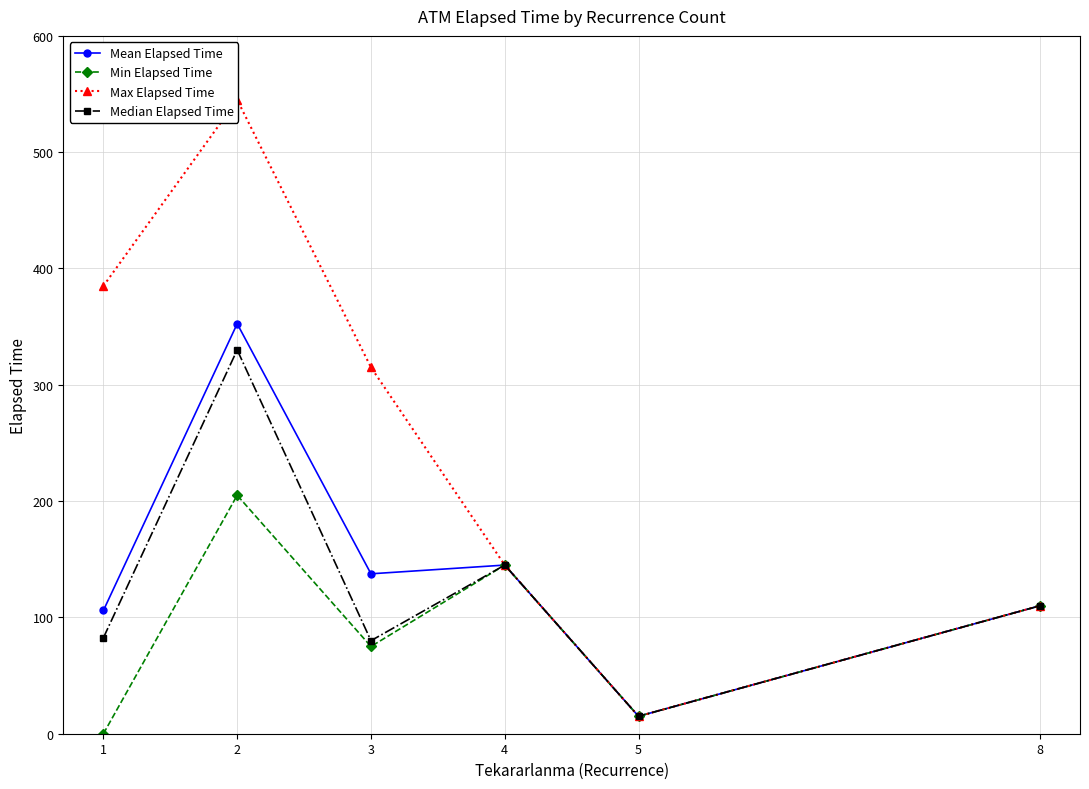

What is the difference between the maximum and second lowest values in the Median Elapsed Time series?

250.0